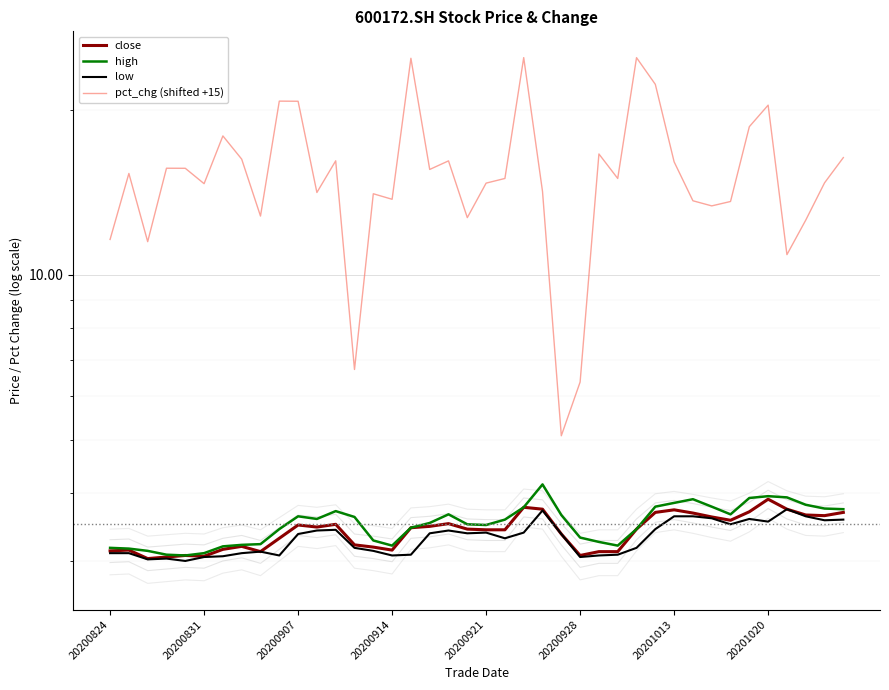

Rank the series by their maximum value, from lowest to highest.

low, close, high, pct_chg (shifted +15)